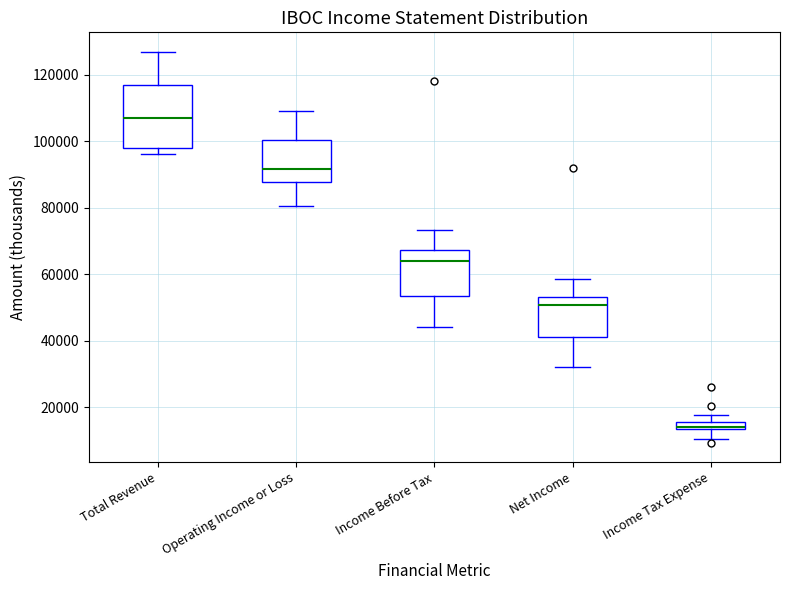

Which box's median line is the lowest?

Income Tax Expense